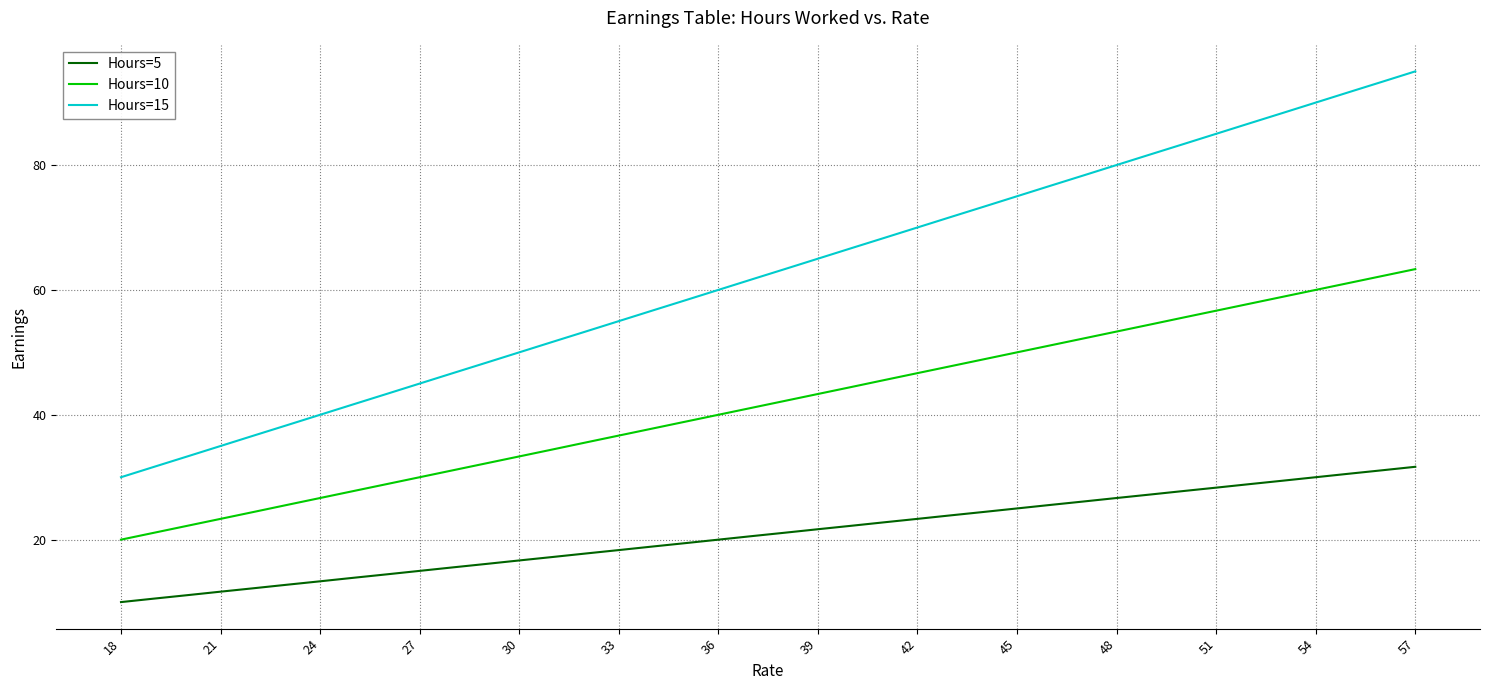

What is the lowest value of the Hours=15 series?

30.0